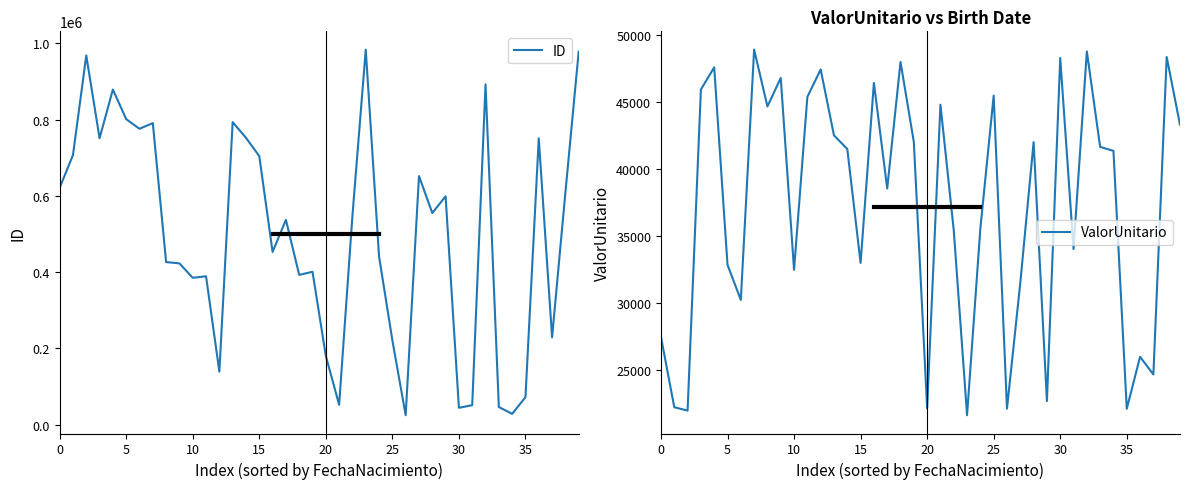

Which series has the largest total across all categories?

ID